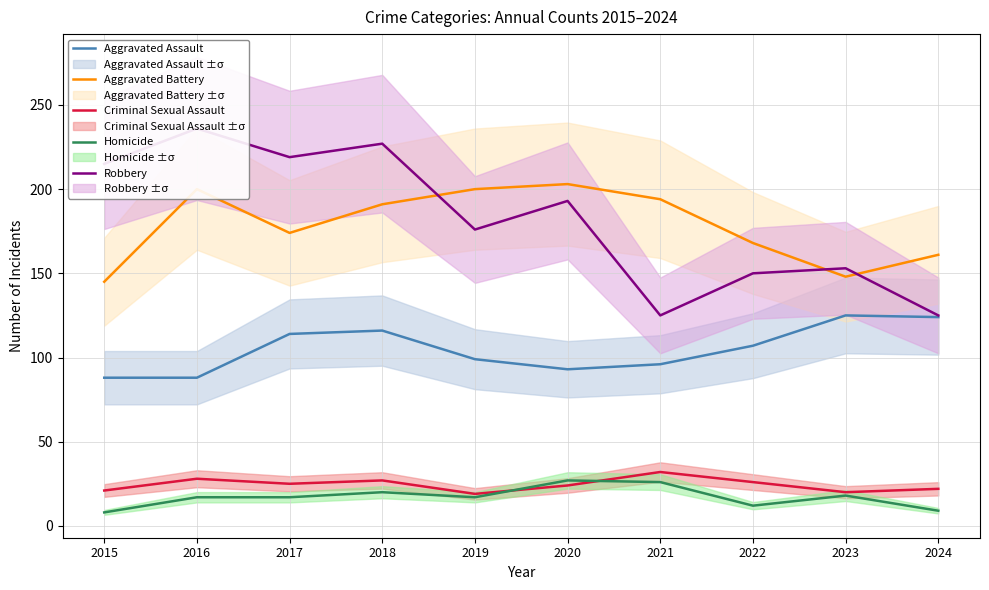

Which series has the widest spread of values?

Robbery